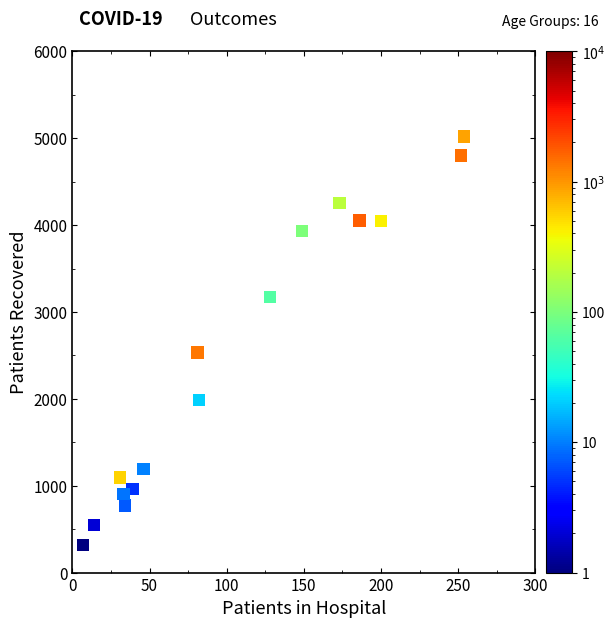

What Y value in the scatter plot is closest to 2668?

2535